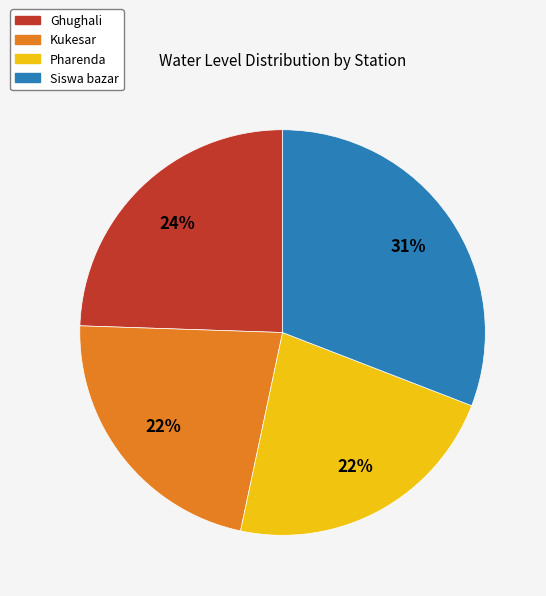

True or false: Kukesar accounts for 37% of the total.

False